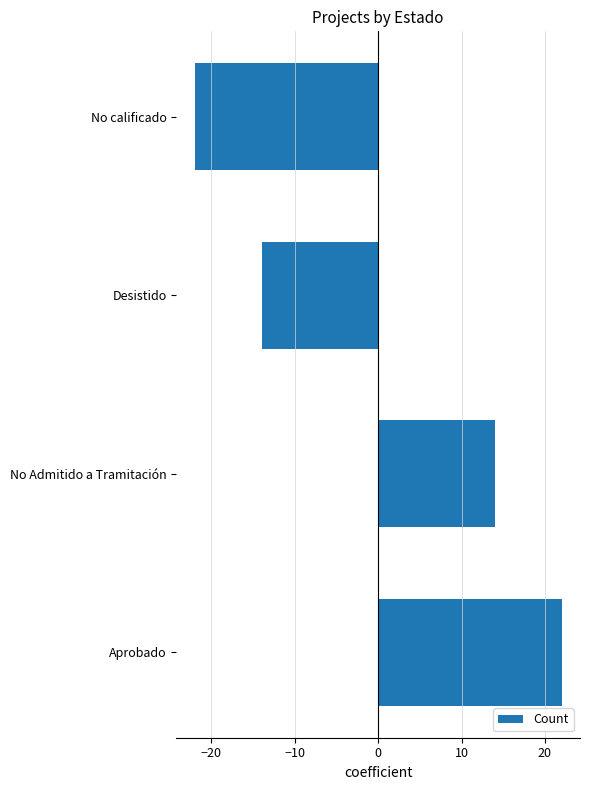

The value at Desistido is -3. True or false?

False